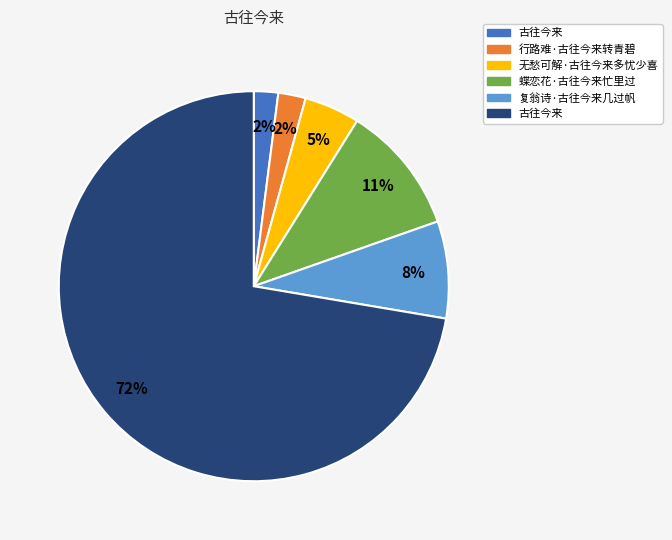

Count the number of slices in the pie.

6